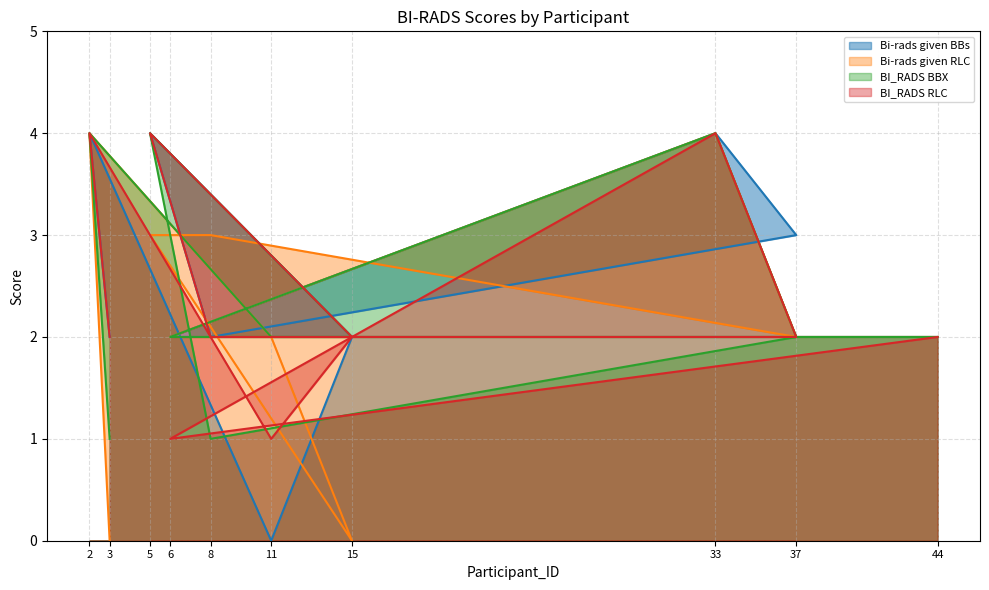

Reading right to left, extract all data points from this chart.

Bi-rads given BBs: 44=2	6=2	33=4	37=3	8=2	5=4	15=2	11=0	2=4	3=2
Bi-rads given RLC: 44=2	6=2	33=4	37=2	8=3	5=3	15=0	11=2	2=4	3=0
BI_RADS BBX: 44=2	6=2	33=4	37=2	8=1	5=4	15=2	11=2	2=4	3=1
BI_RADS RLC: 44=2	6=1	33=4	37=2	8=2	5=4	15=2	11=1	2=4	3=2